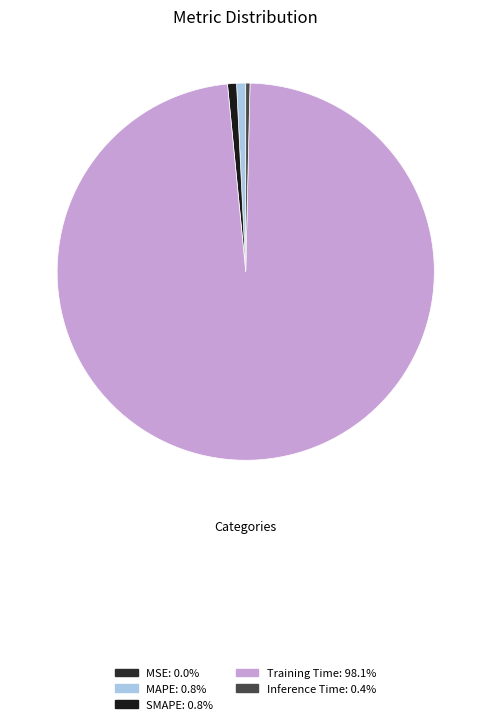

How much of the chart is everything except MAPE?

99.2%